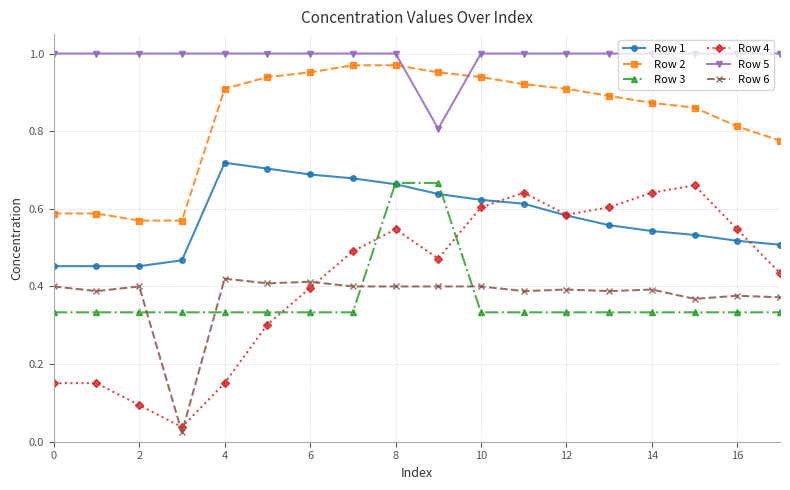

Does the chart display data point markers on the line(s)?

Yes